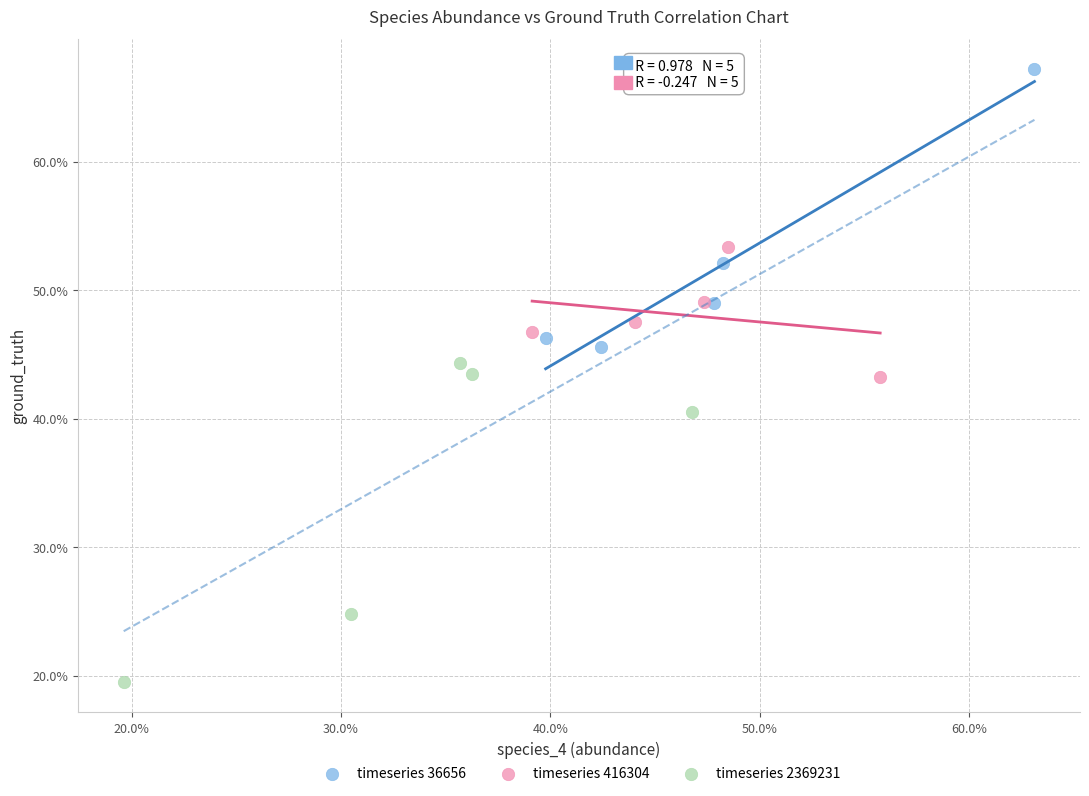

Which series reaches the maximum Y coordinate?

timeseries 36656